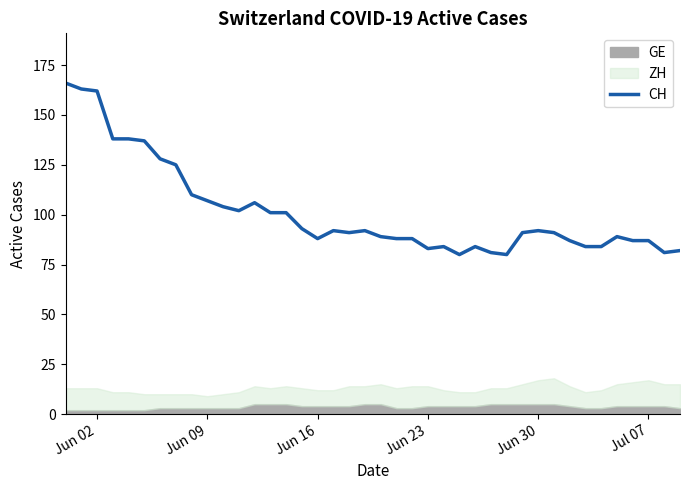

What is the lowest value of the CH series?

80